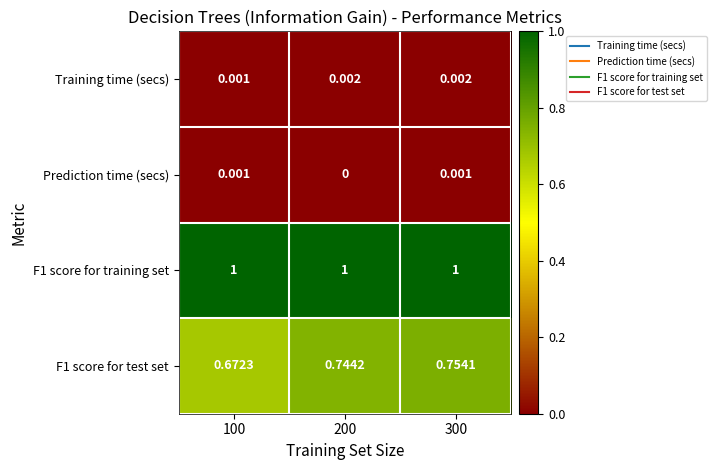

Is the value of Prediction time (secs) at 100 greater than the value of F1 score for training set at 100?

No